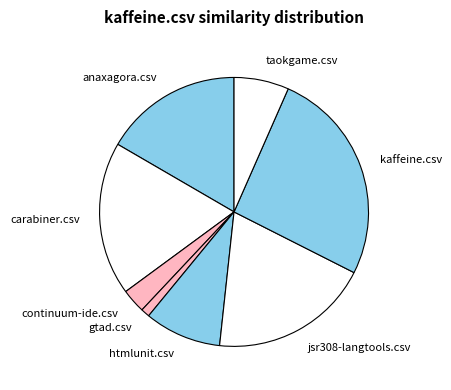

What is the largest slice in the pie chart?

kaffeine.csv